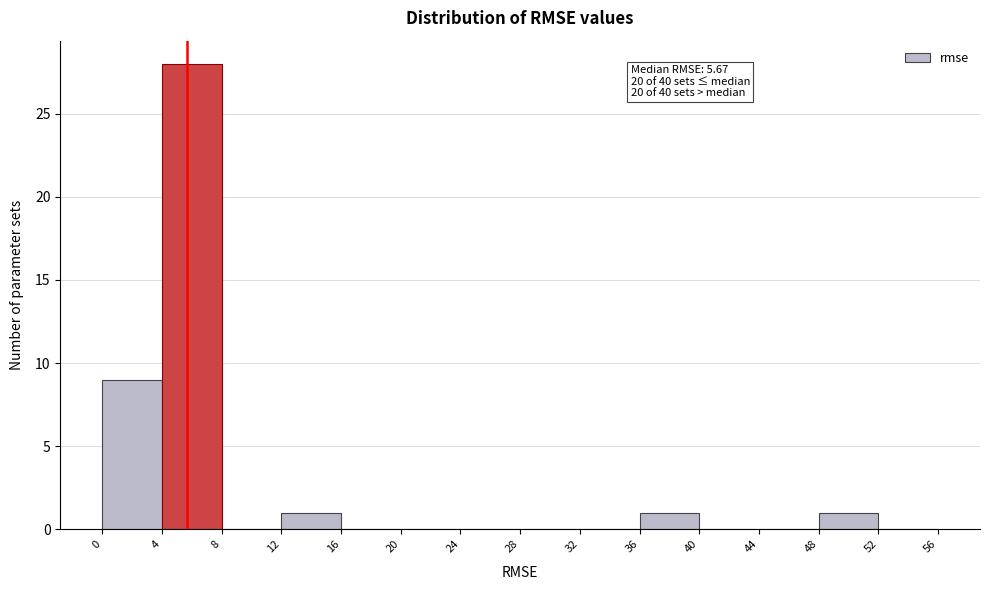

Over which range of the x-axis is the bar tallest?

4 to 8